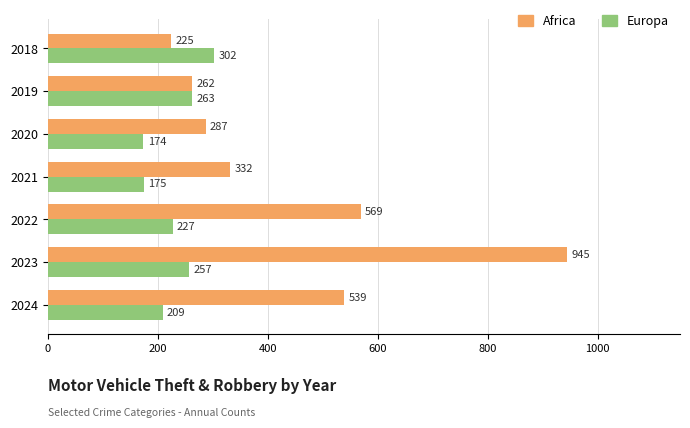

What is the approximate value of Europa at 2018, to the nearest 5?

300